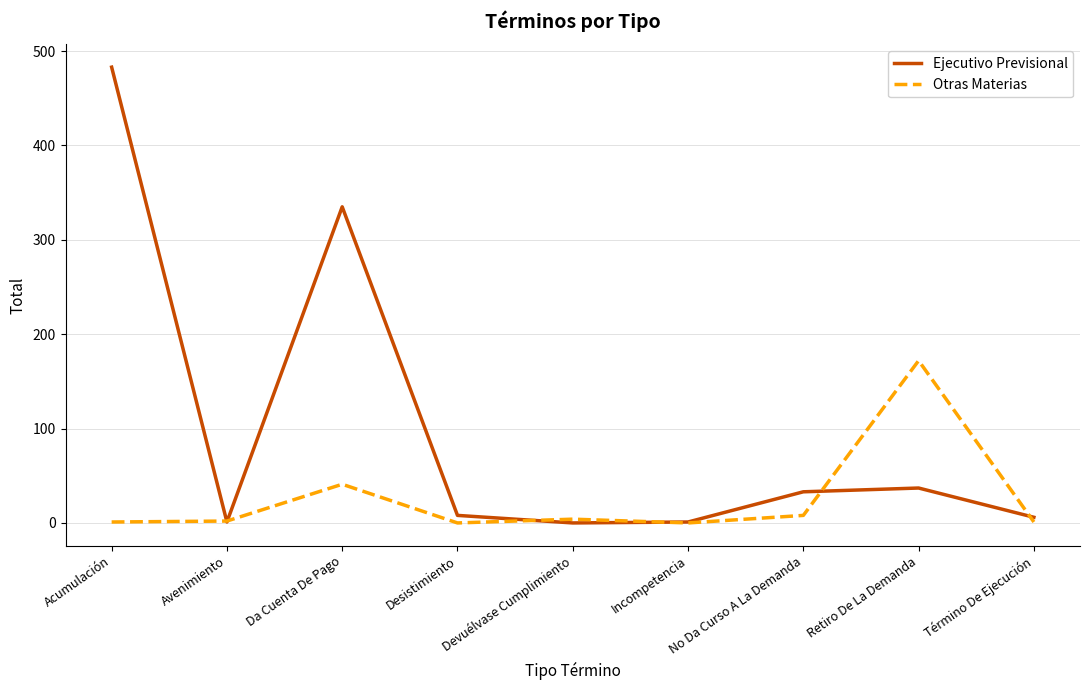

How many categories are shown in the chart?

9